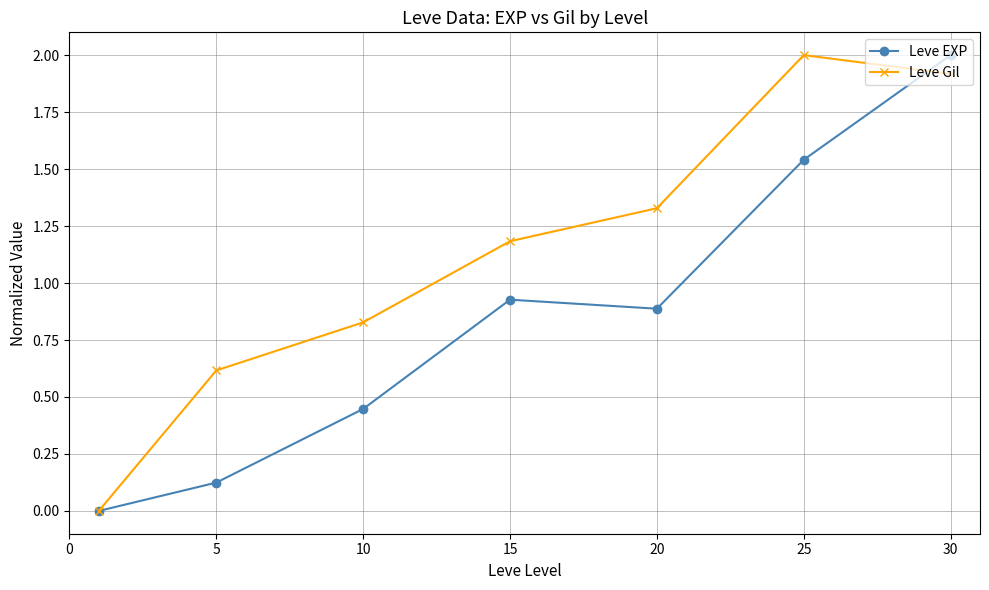

What is the maximum value for Leve EXP?

2.0